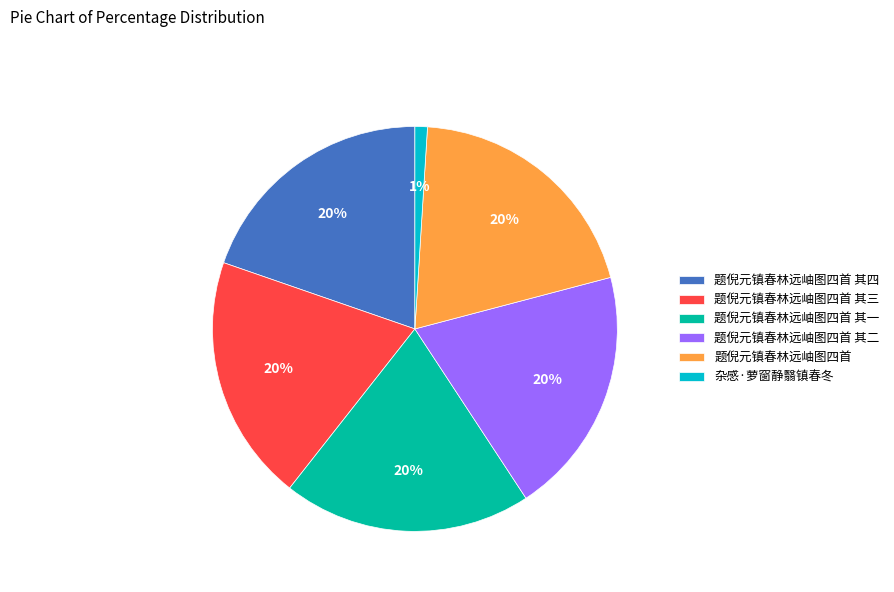

Between 题倪元镇春林远岫图四首 其二 and 杂感·萝窗静翳镇春冬, which is larger?

题倪元镇春林远岫图四首 其二